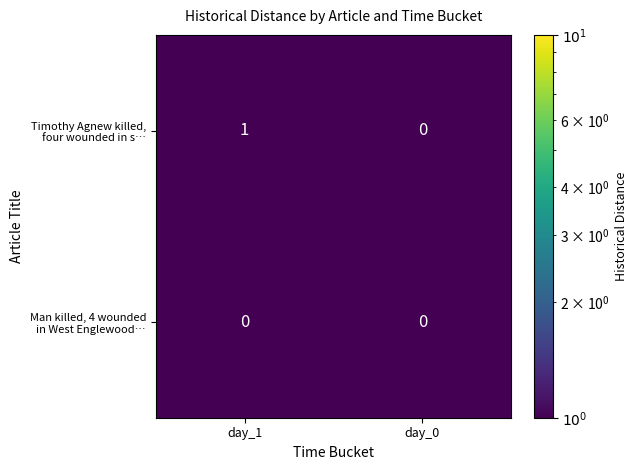

At which category is the sum across all series the highest?

day_1